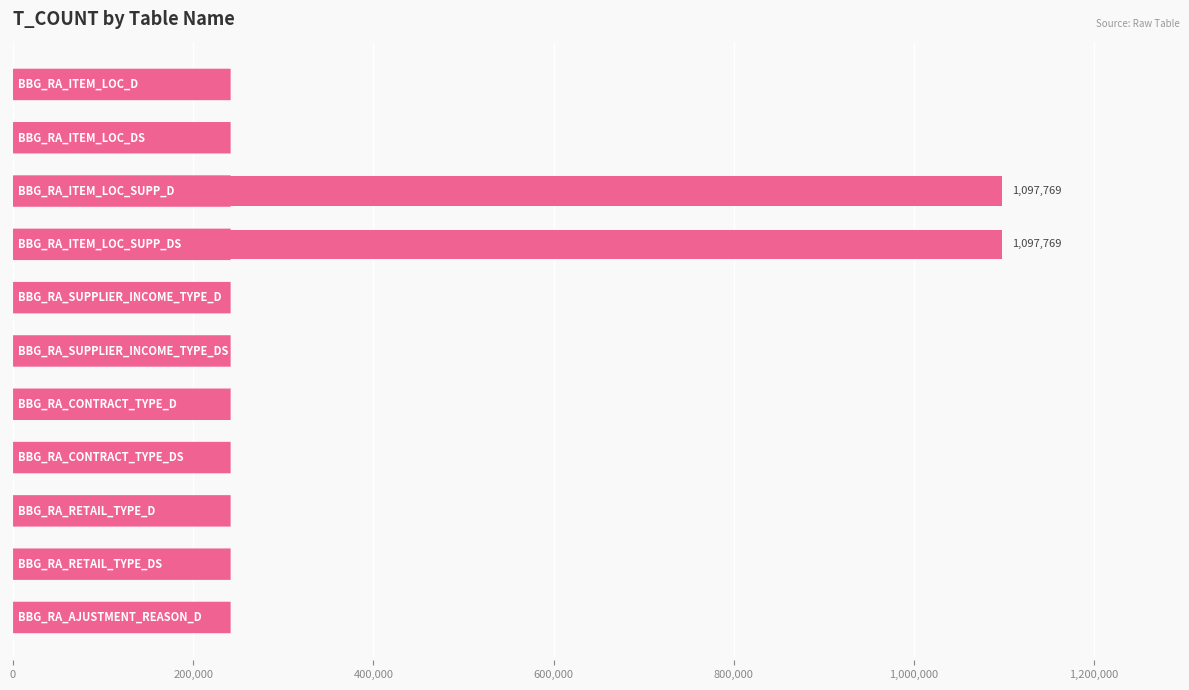

What is the greatest value displayed?

1097769